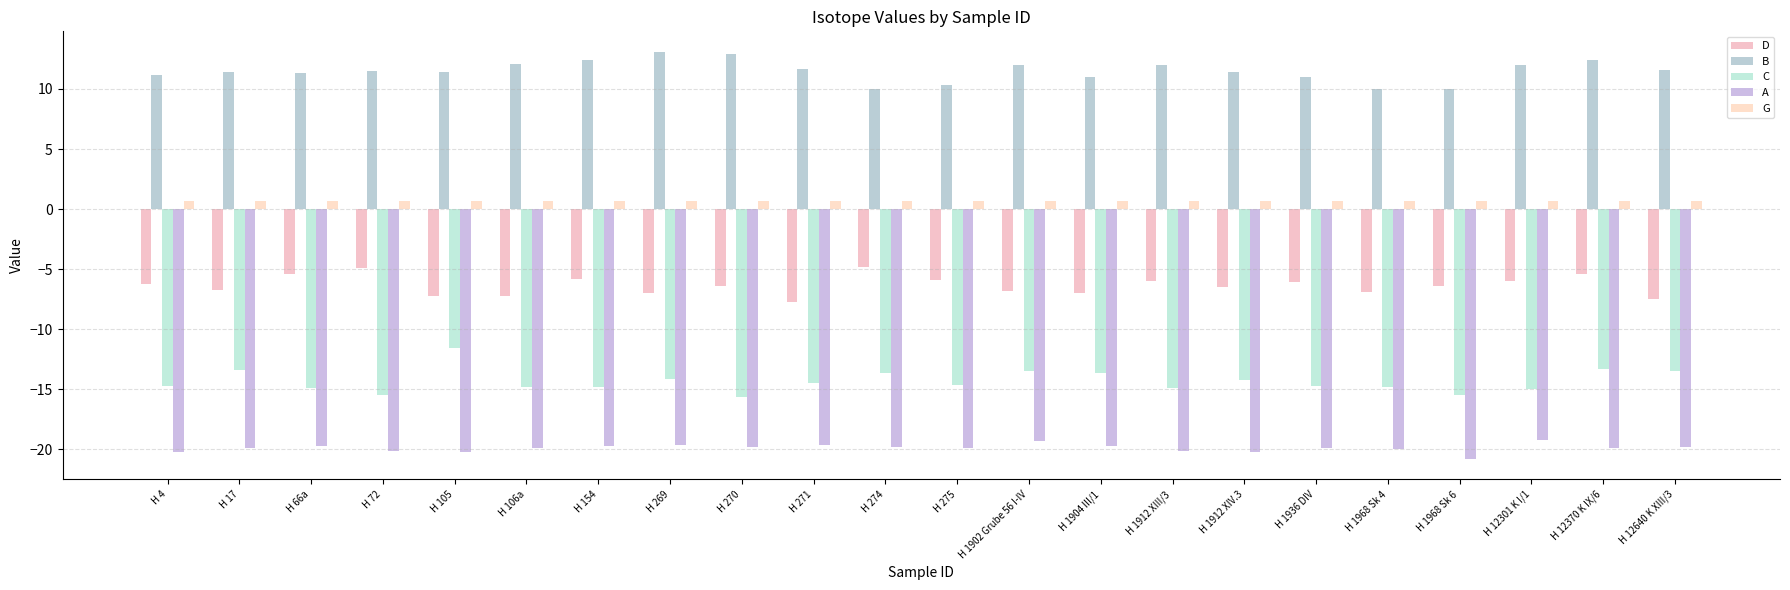

How many distinct data groups are displayed?

5